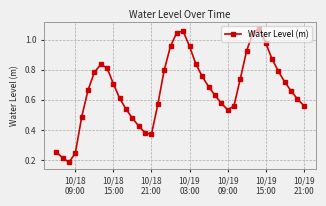

True or false: there are more than 1 points higher than both neighbors.

True